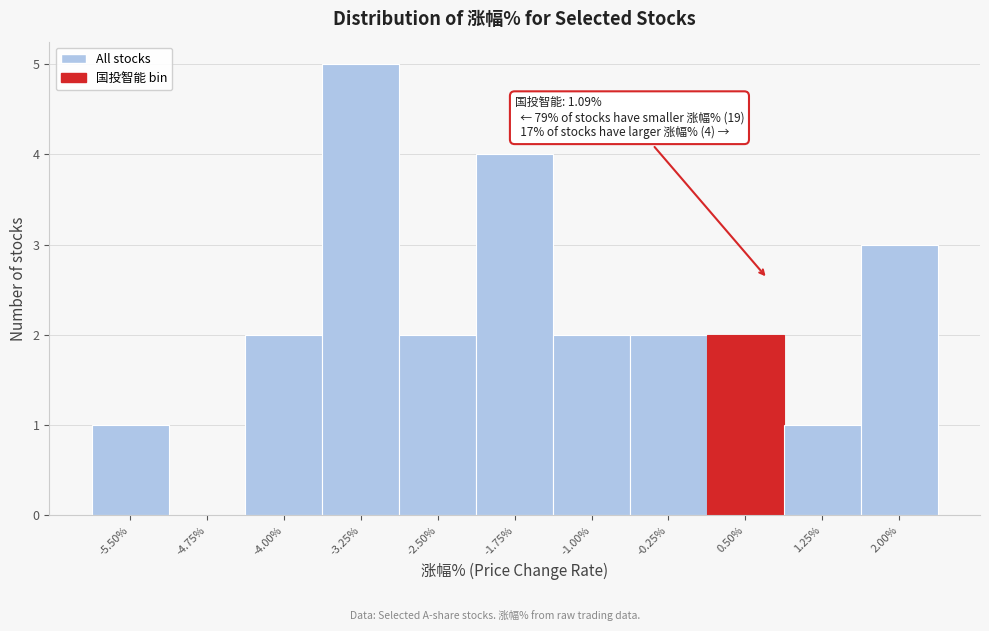

Reading left to right, extract all data points from this chart.

-5.50%=1	-4.75%=0	-4.00%=2	-3.25%=5	-2.50%=2	-1.75%=4	-1.00%=2	-0.25%=2	0.50%=2	1.25%=1	2.00%=3